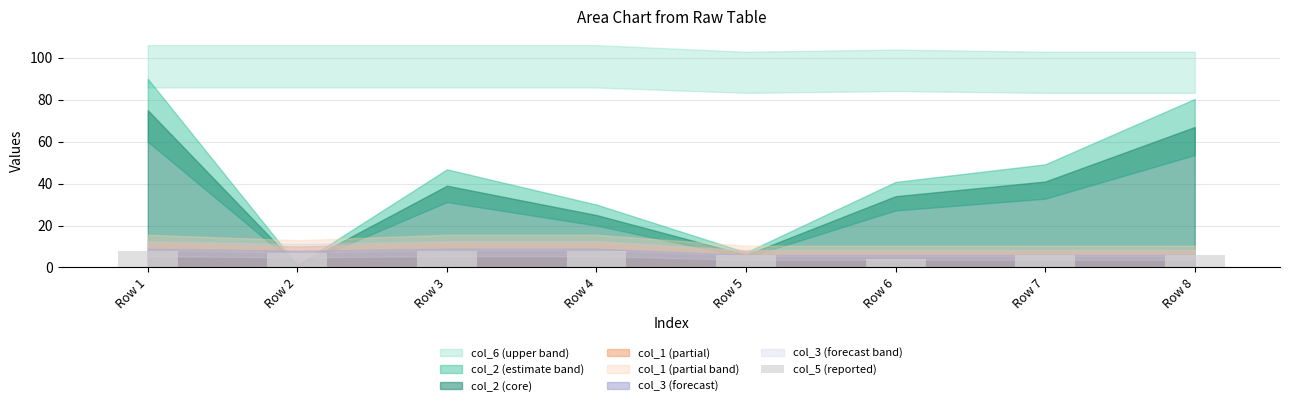

What is the greatest value displayed?

8